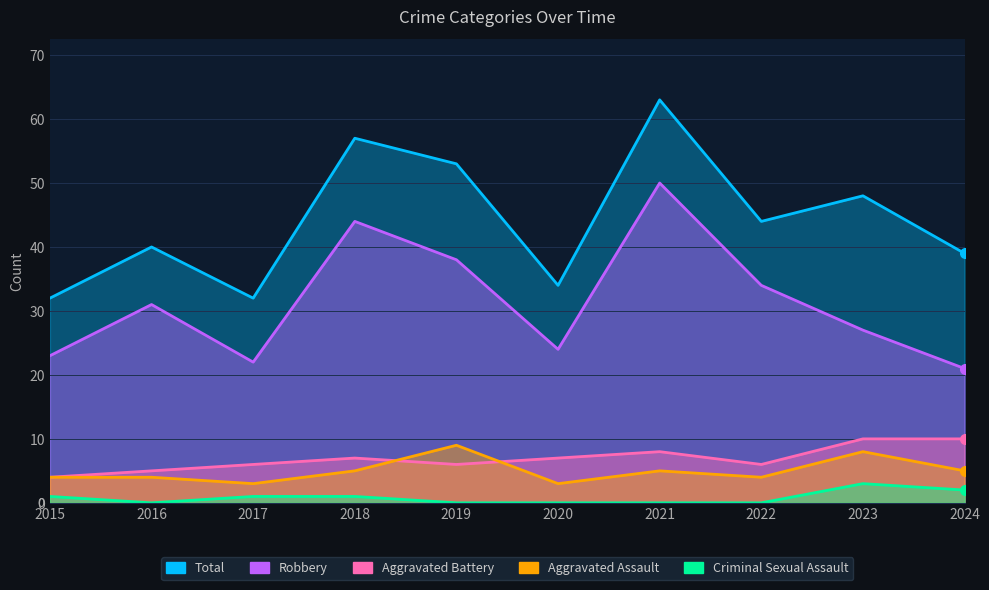

True or false: Robbery has a value of 44 at 2018.

True